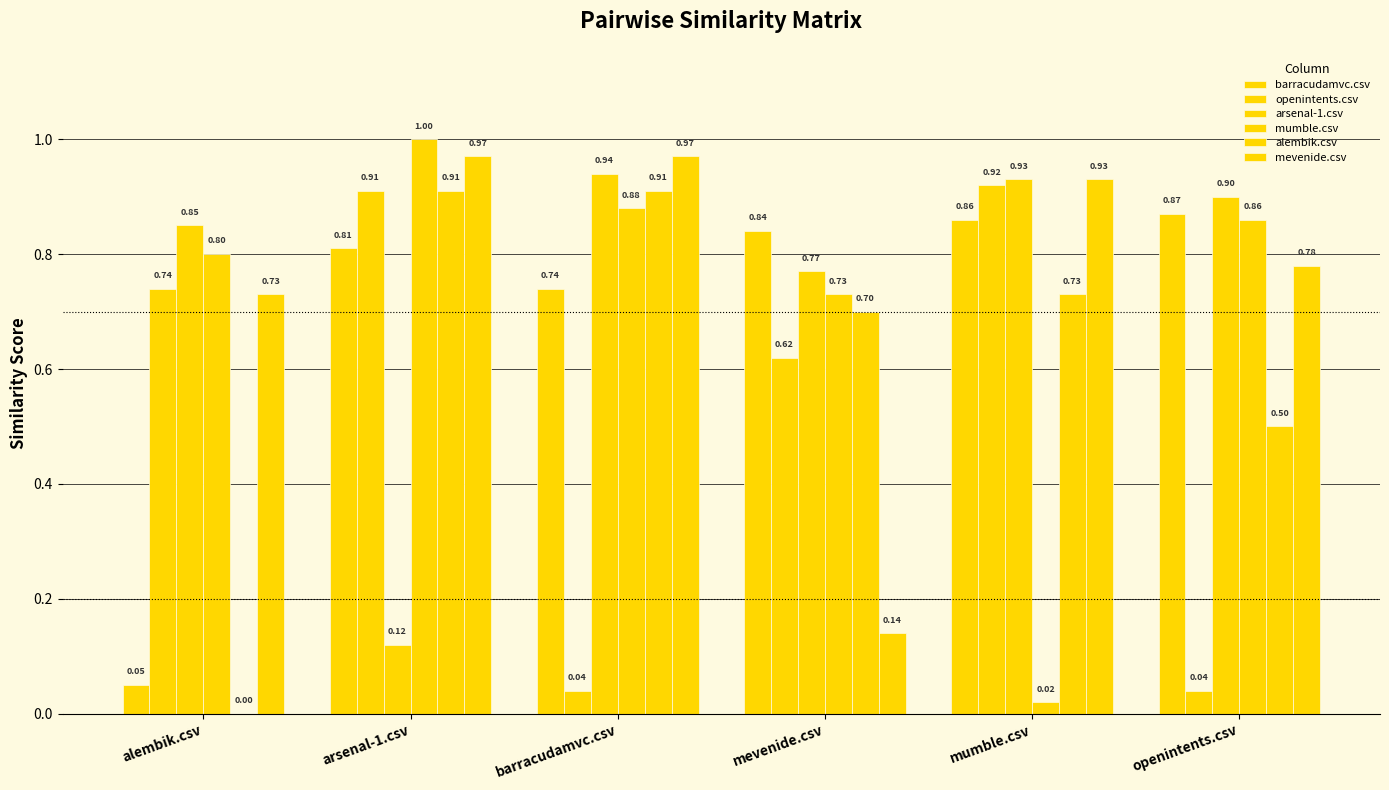

Which series has the largest total across all categories?

mevenide.csv